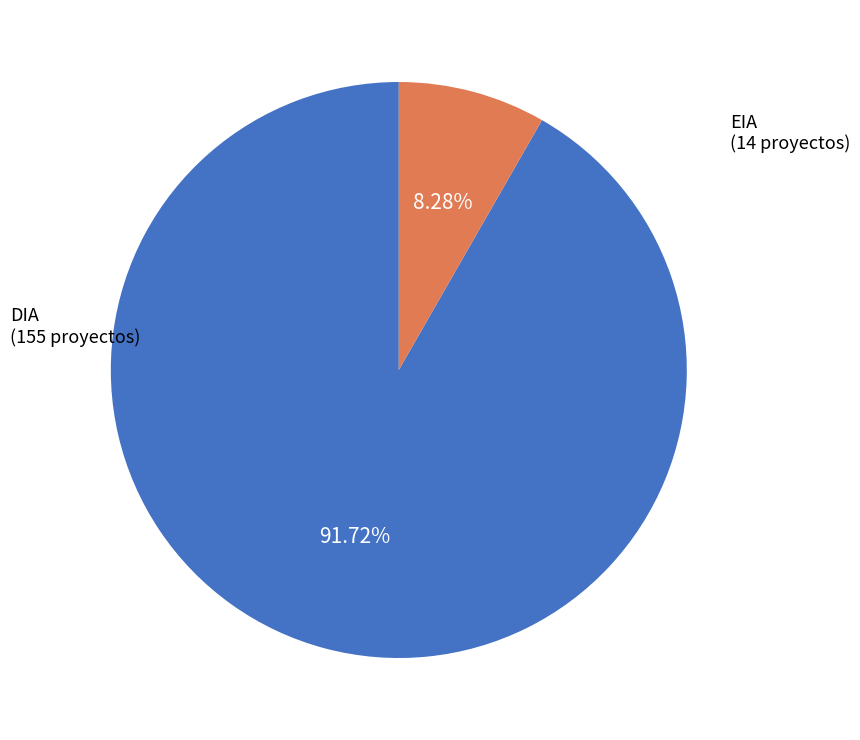

Is it true that DIA is 92% of the pie?

True